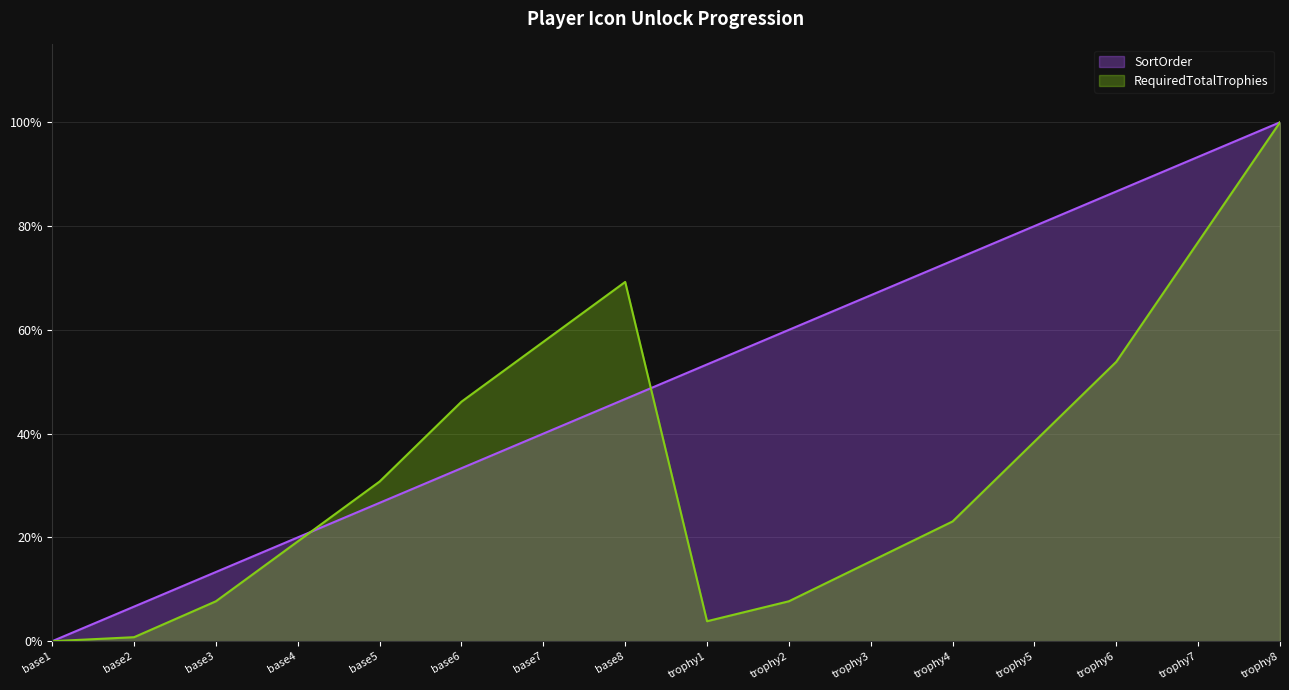

What is the average value of the SortOrder series?

50.0